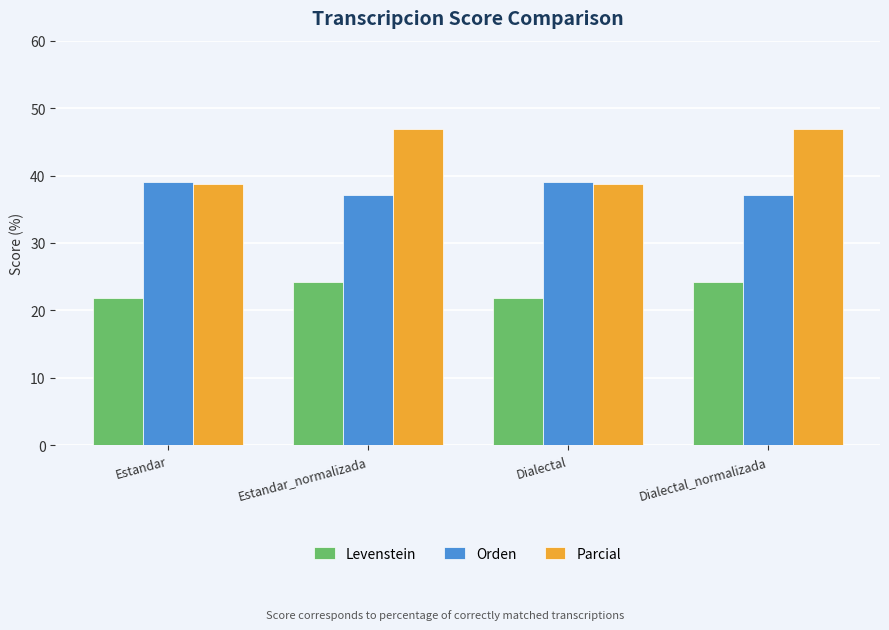

What are all the series names shown in the legend?

Levenstein, Orden, Parcial